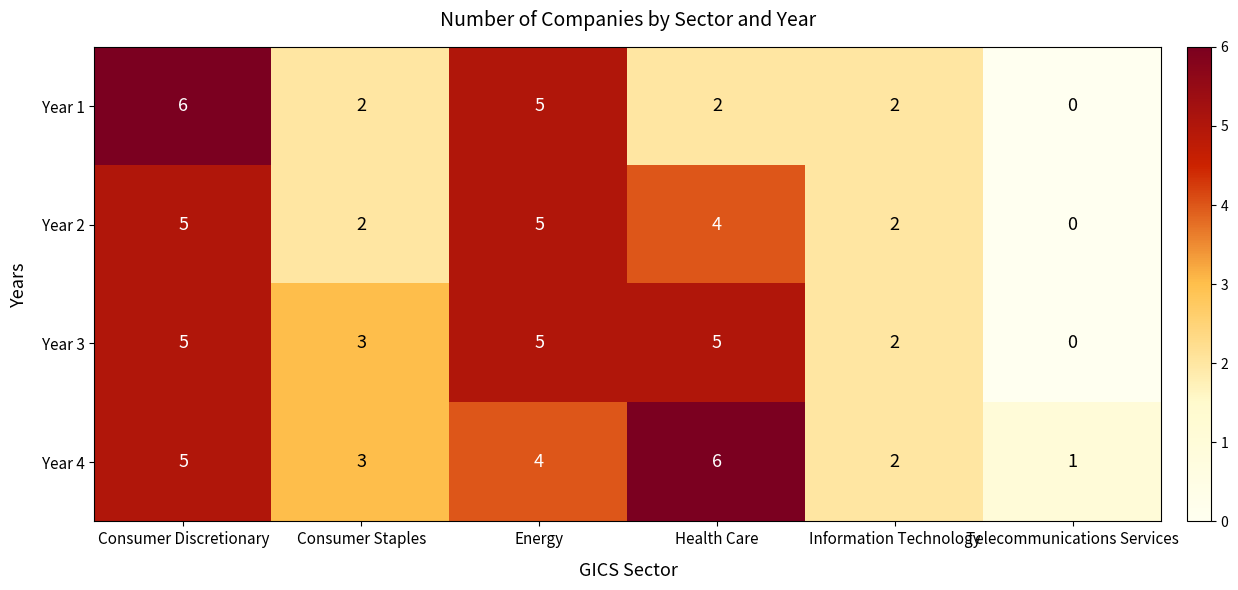

Count the Year 2 values in the range 2 to 5.

5